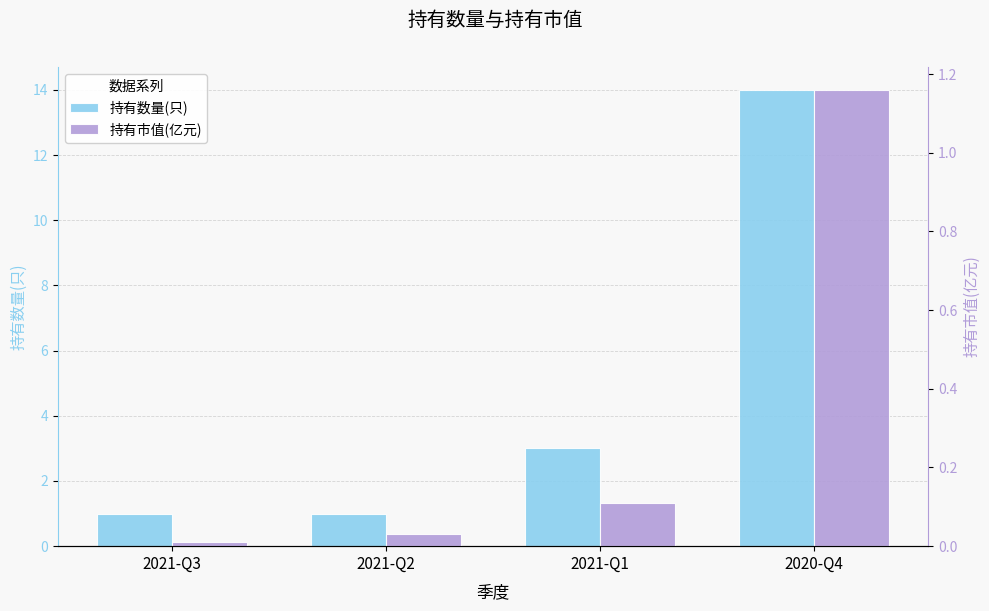

What position from the left is 2021-Q2?

2